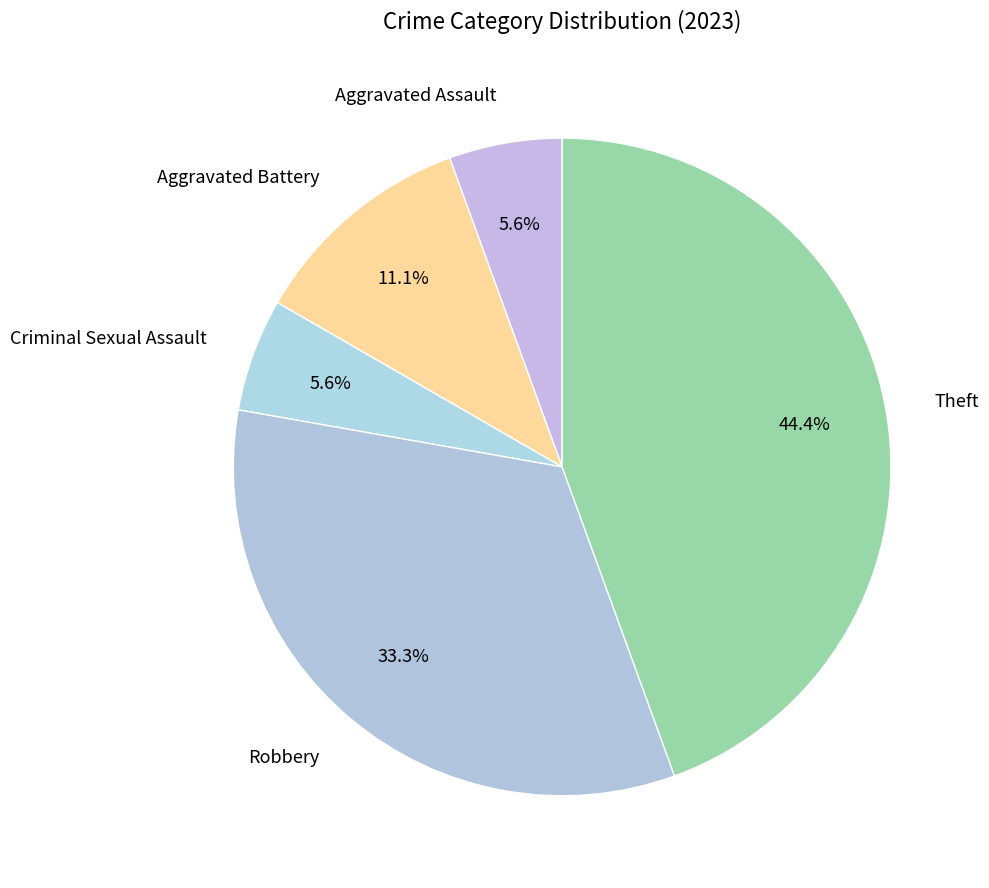

True or false: Aggravated Assault accounts for 1% of the total.

False